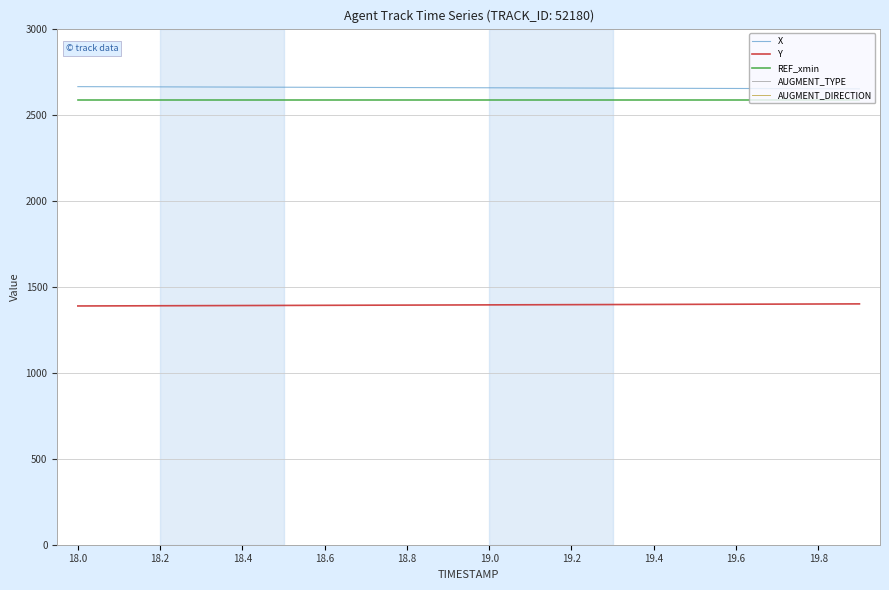

Is this an area chart (filled region under the line)?

No